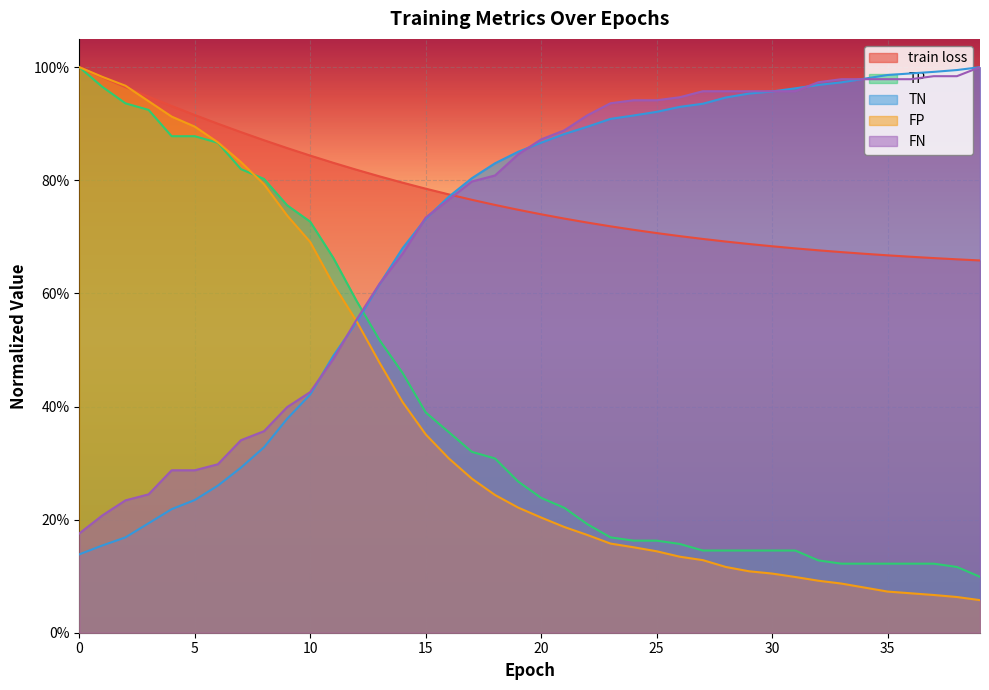

Which series ends up on top after the final intersection of train loss and TN?

TN